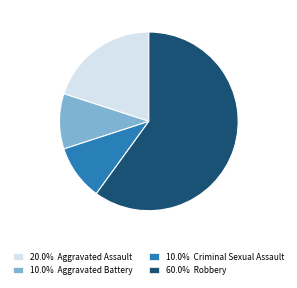

Is there any slice that represents more than half of the pie?

Yes